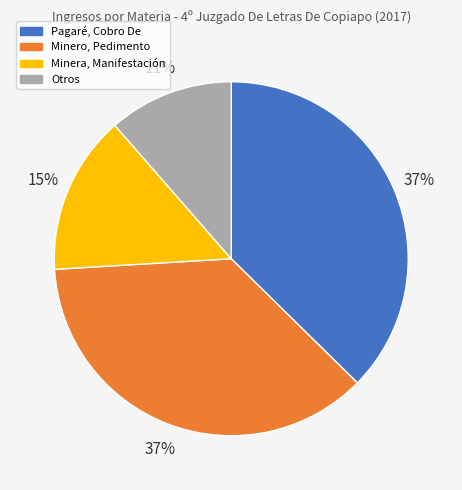

Is there a majority slice in this chart?

No